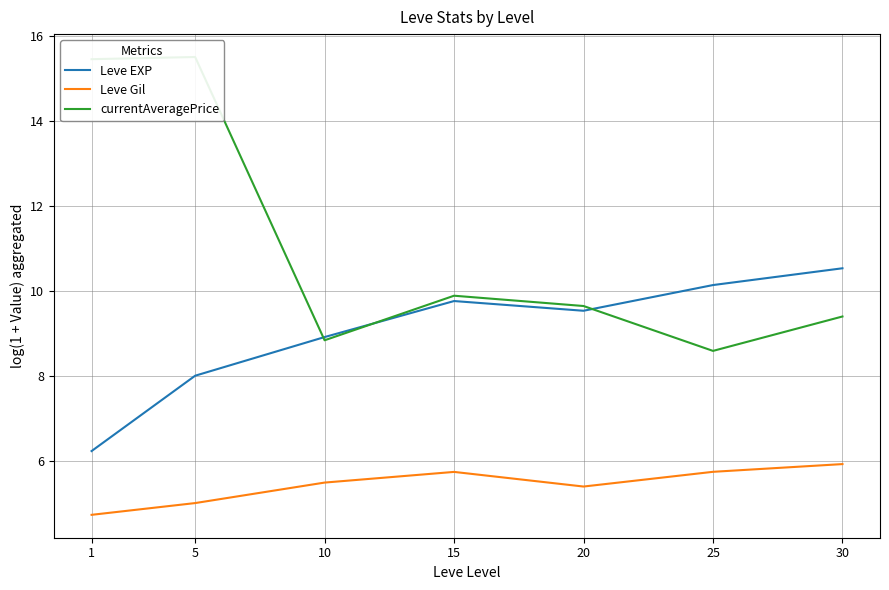

At which label does Leve Gil reach its minimum?

1